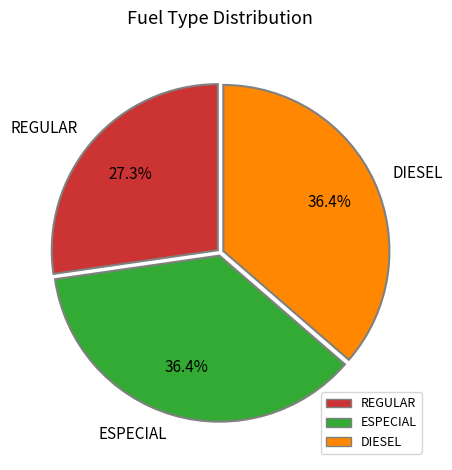

Is there any slice that represents more than half of the pie?

No